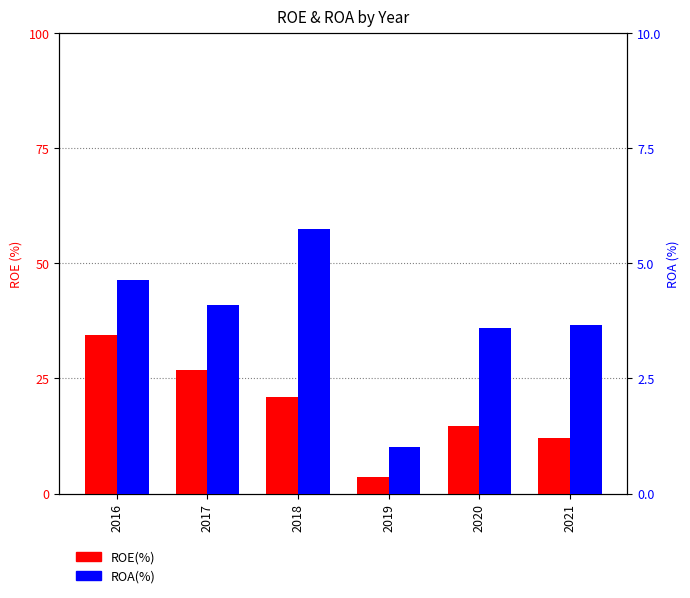

What is the sum of all ROA(%) values?

22.8